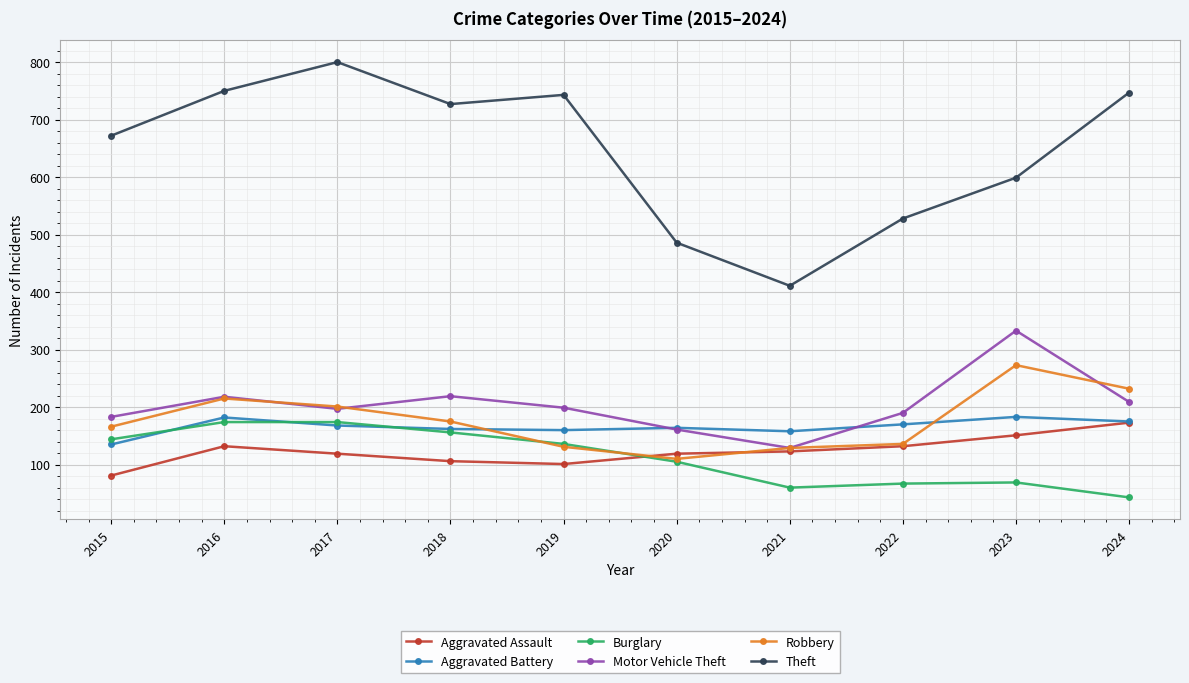

What is the greatest value displayed?

800